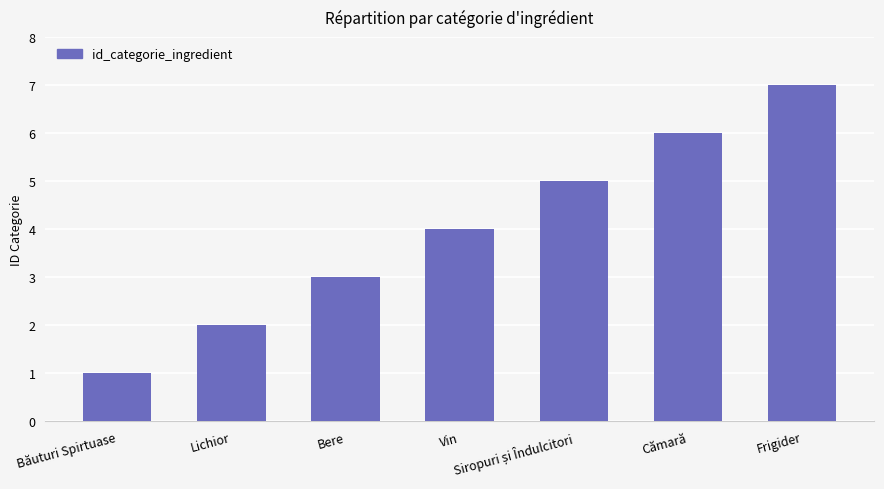

How many data points are less than 4?

3